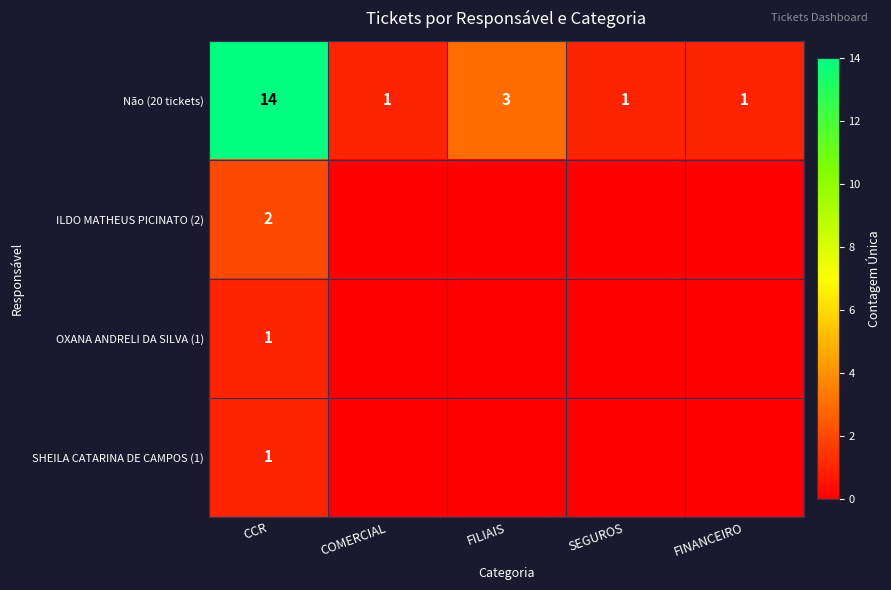

What is the maximum value shown in the chart?

14